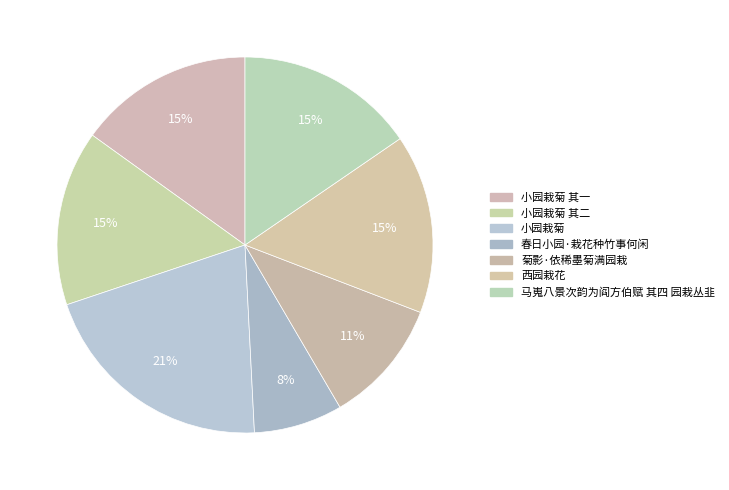

How many segments does this pie chart have?

7